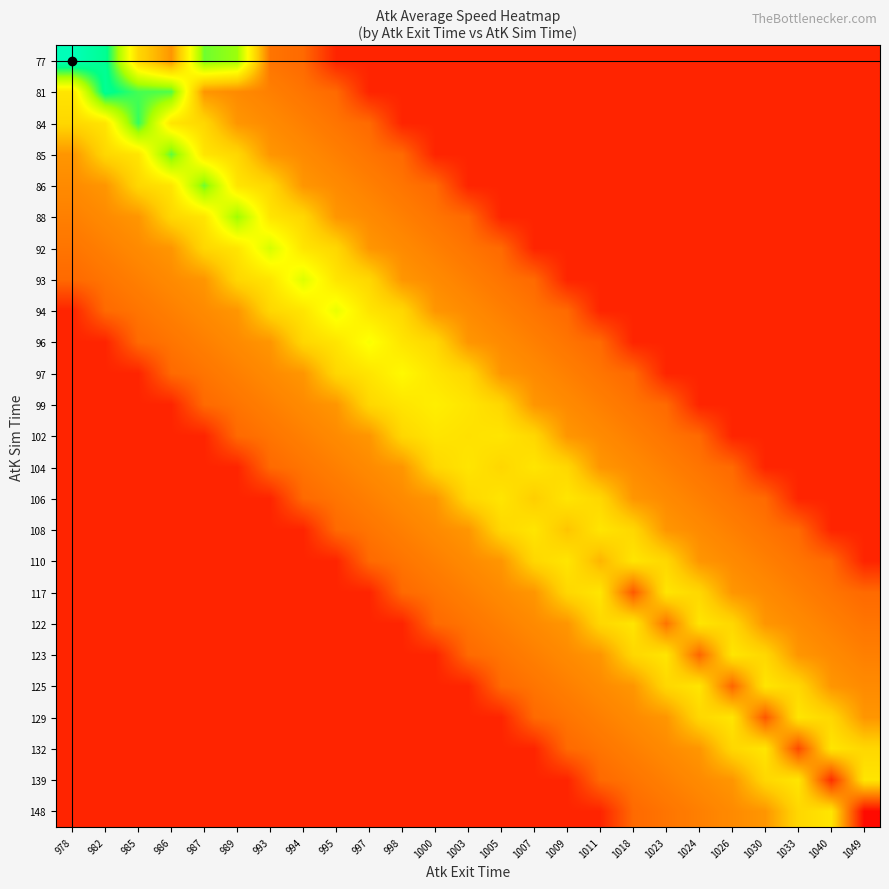

How many distinct data groups are displayed?

25